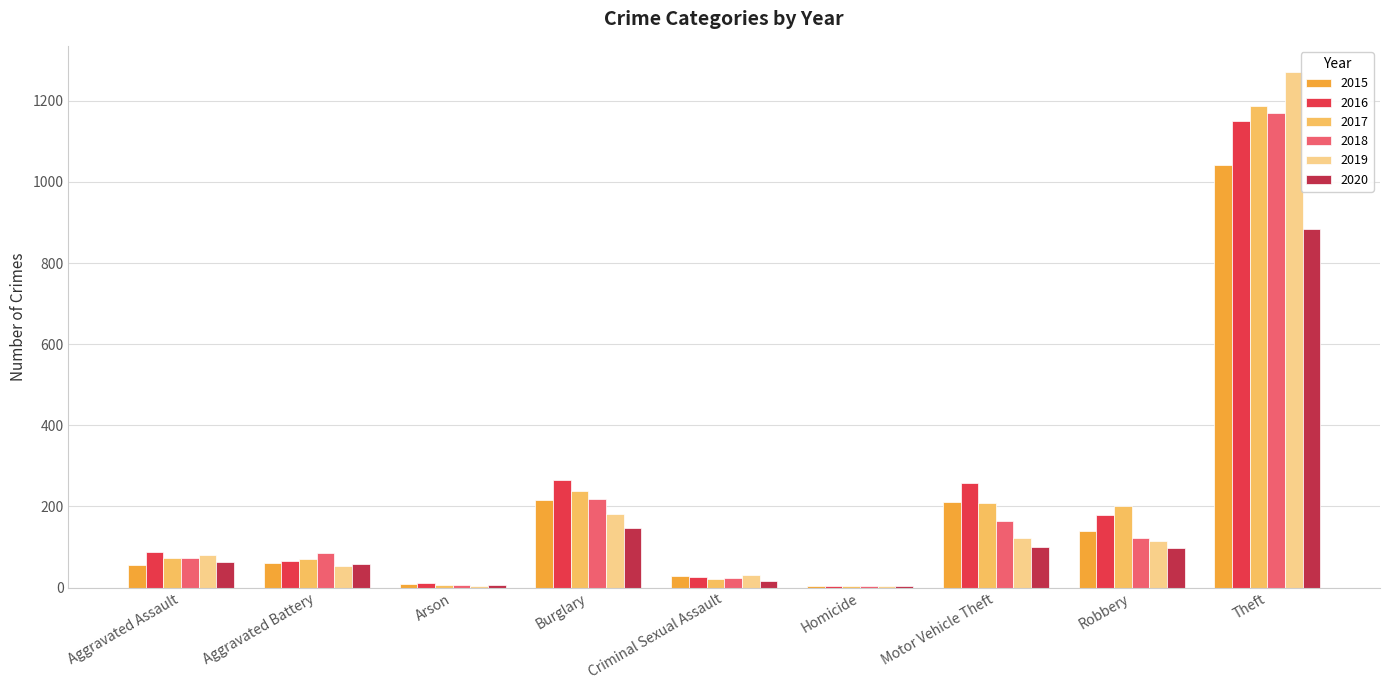

How many groups of bars are there?

9